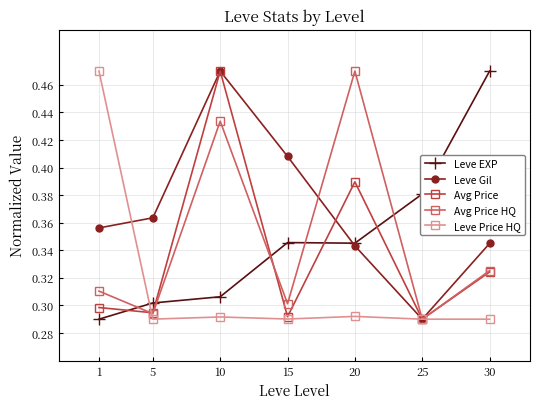

Is the value of Leve Gil at 30 greater than the value of Leve Price HQ at 1?

No